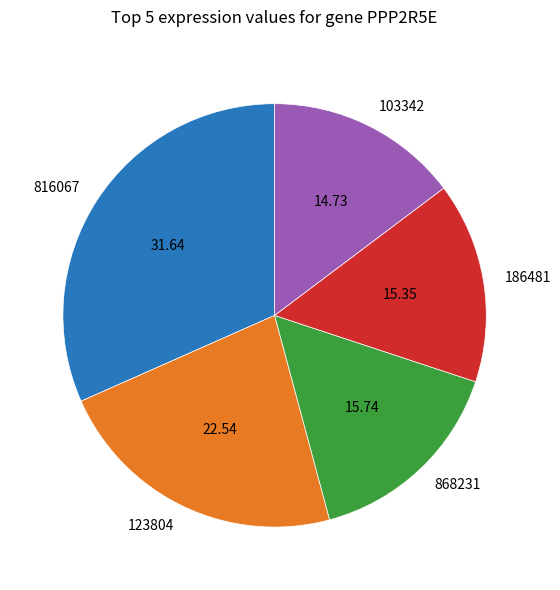

Do 816067 and 103342 together represent more than half of the pie?

No